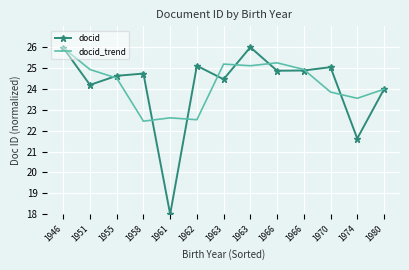

True or false: docid_trend and docid cross at least once.

True